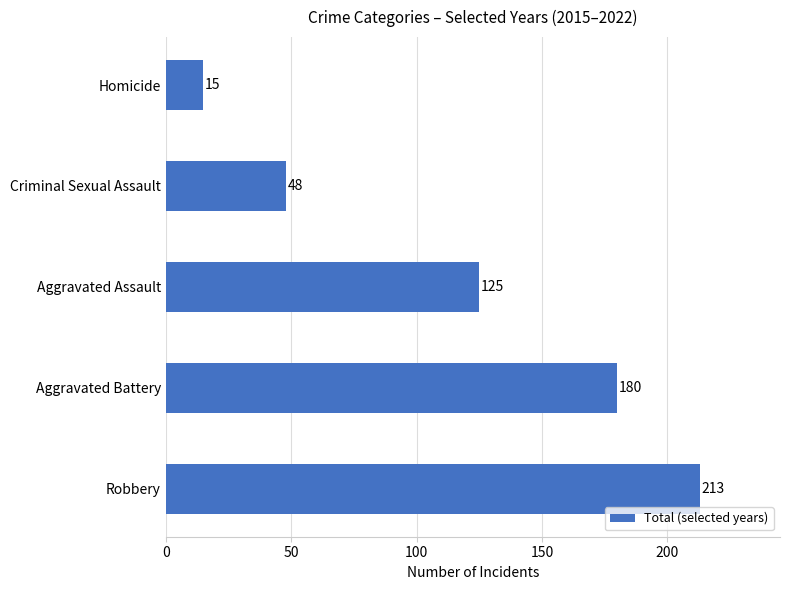

Reading bottom to top, extract all data points from this chart.

Robbery=213	Aggravated Battery=180	Aggravated Assault=125	Criminal Sexual Assault=48	Homicide=15